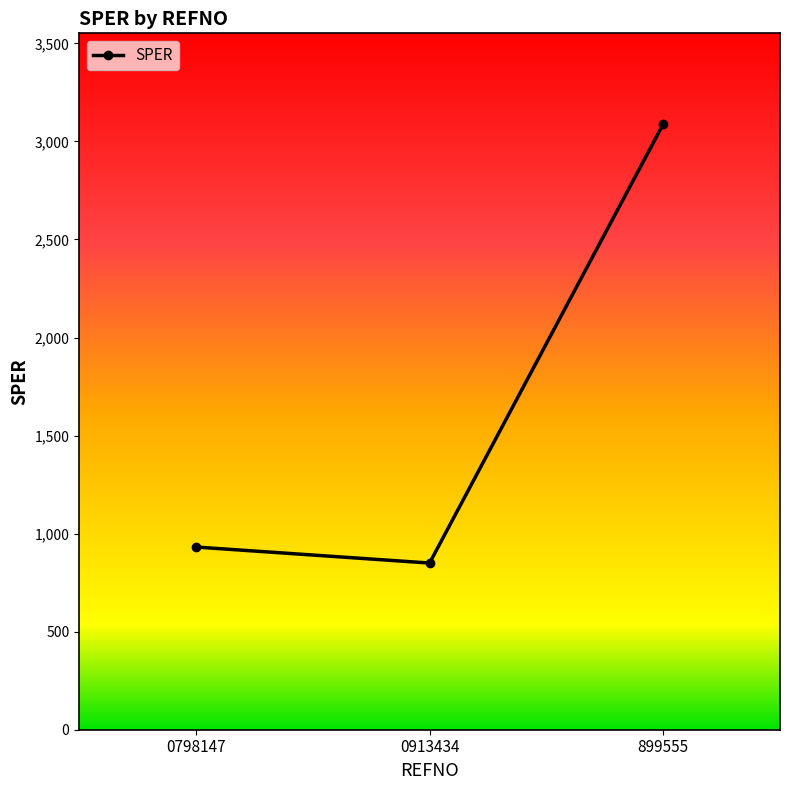

What is the difference between the second highest and minimum values?

81.7